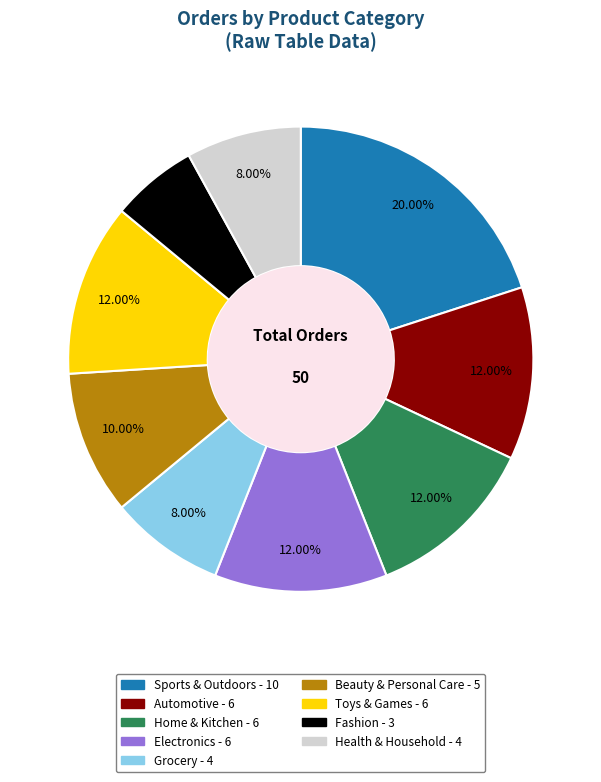

Count the number of slices in the pie.

9